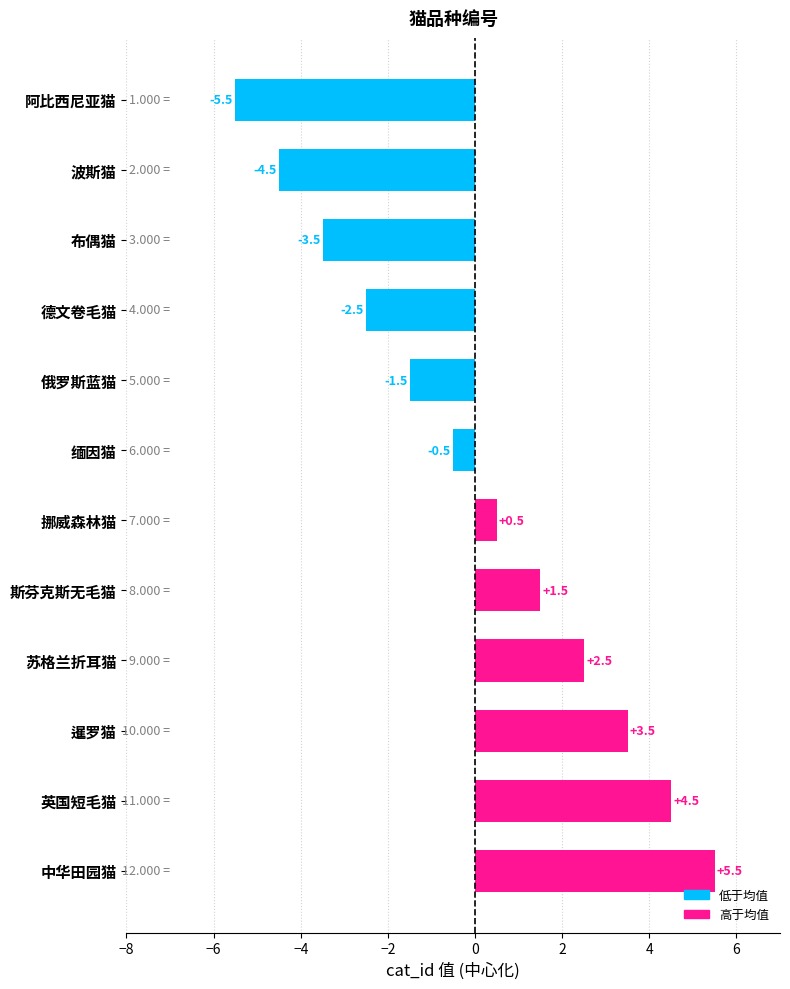

What is the label of the 8th bar from the top?

斯芬克斯无毛猫